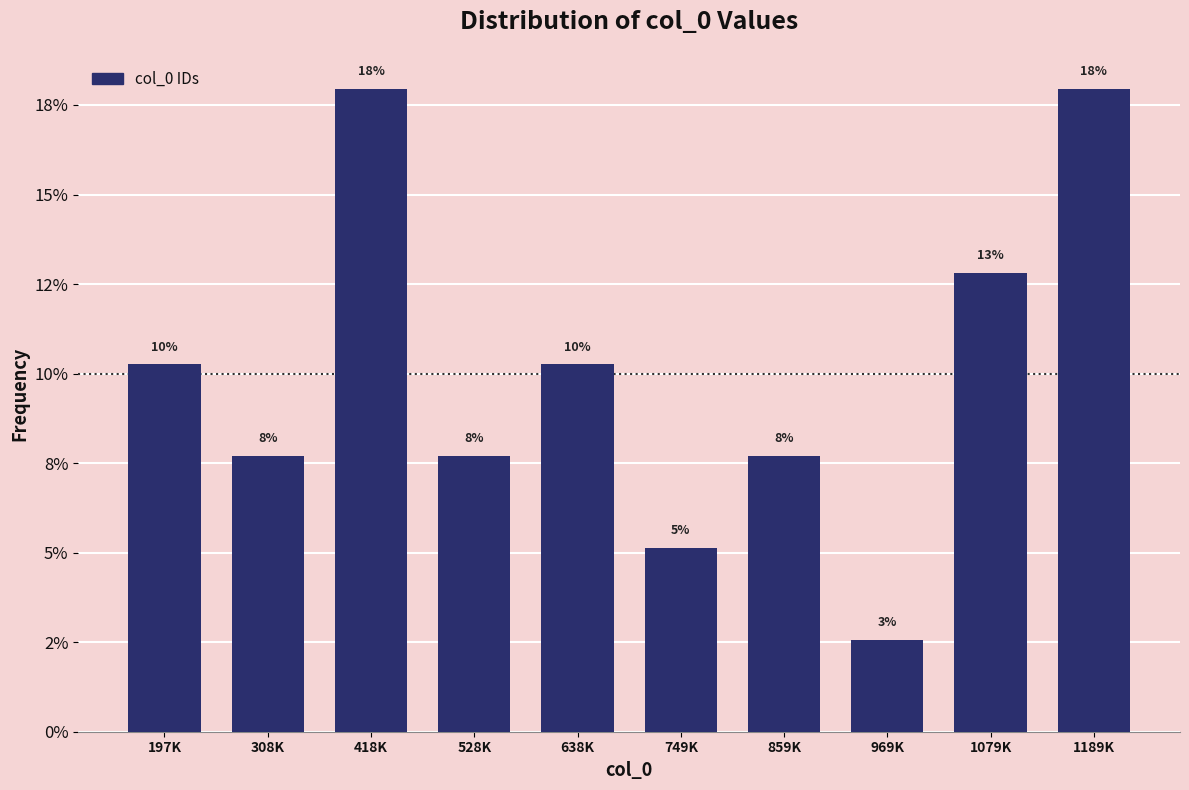

Does the chart contain any negative values?

No